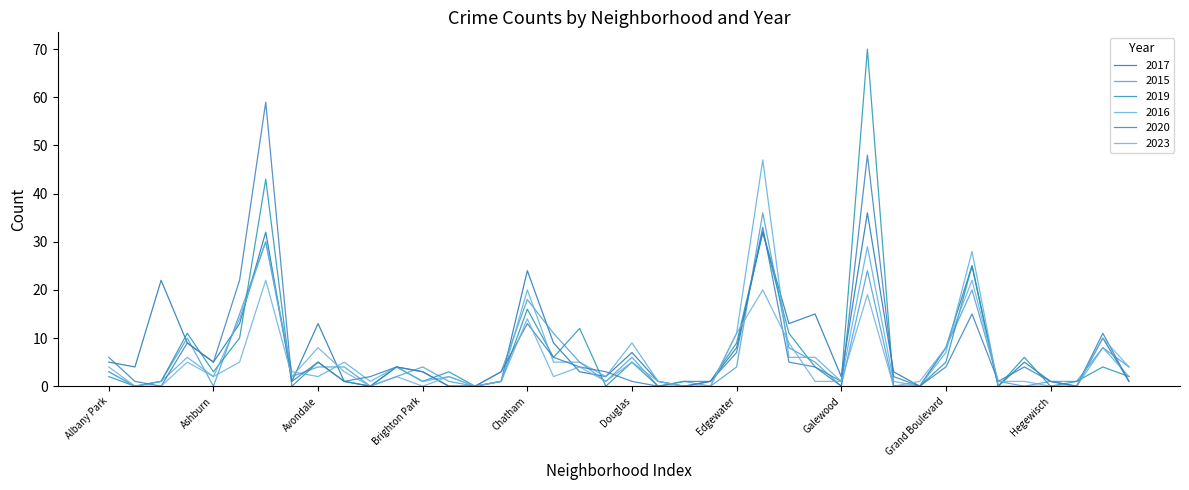

How many lines are shown in the chart?

6